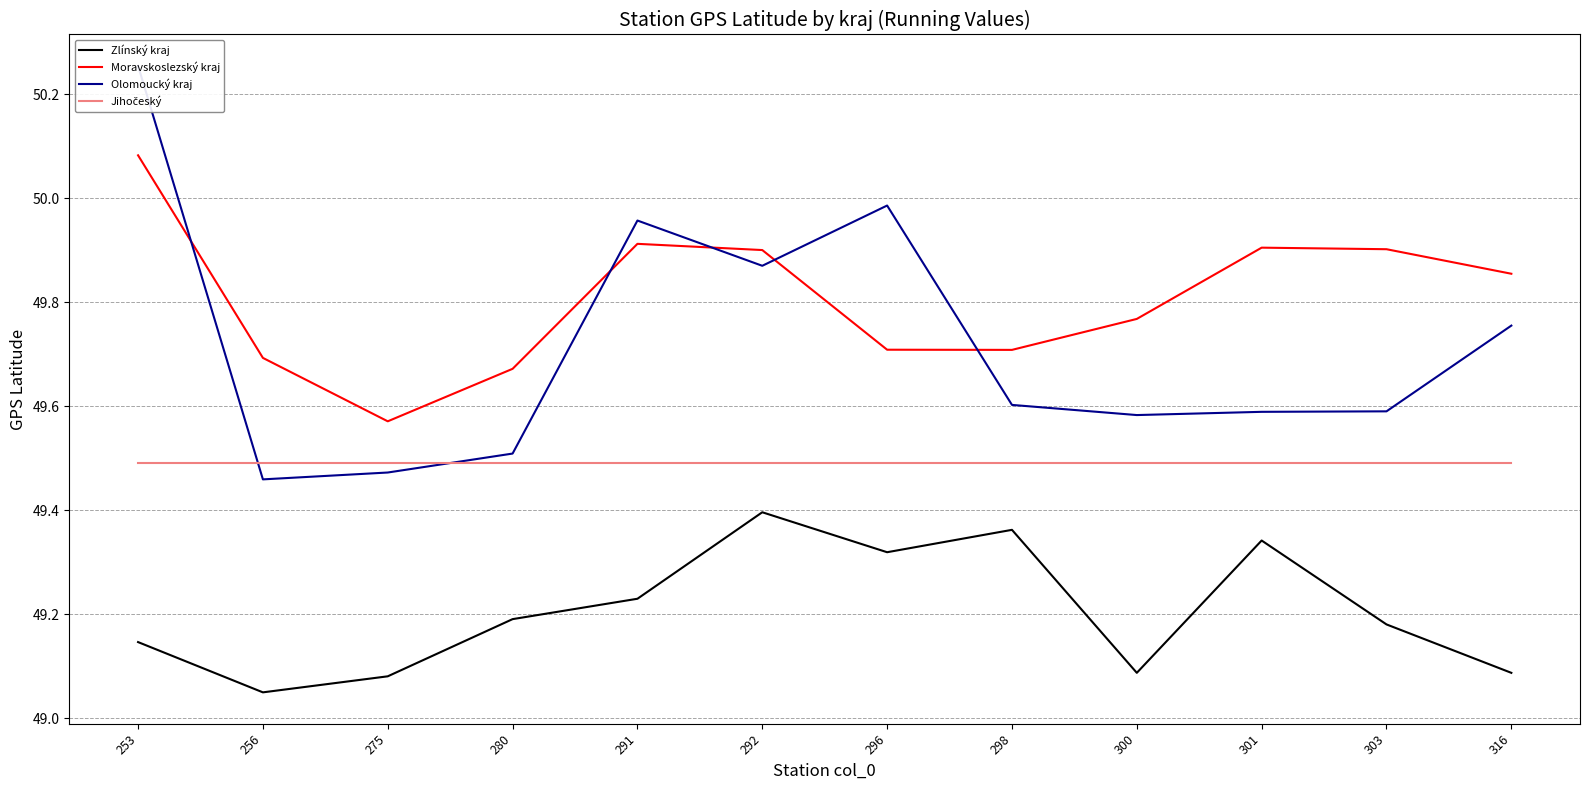

How many interior local valleys does the Olomoucký kraj series have?

3